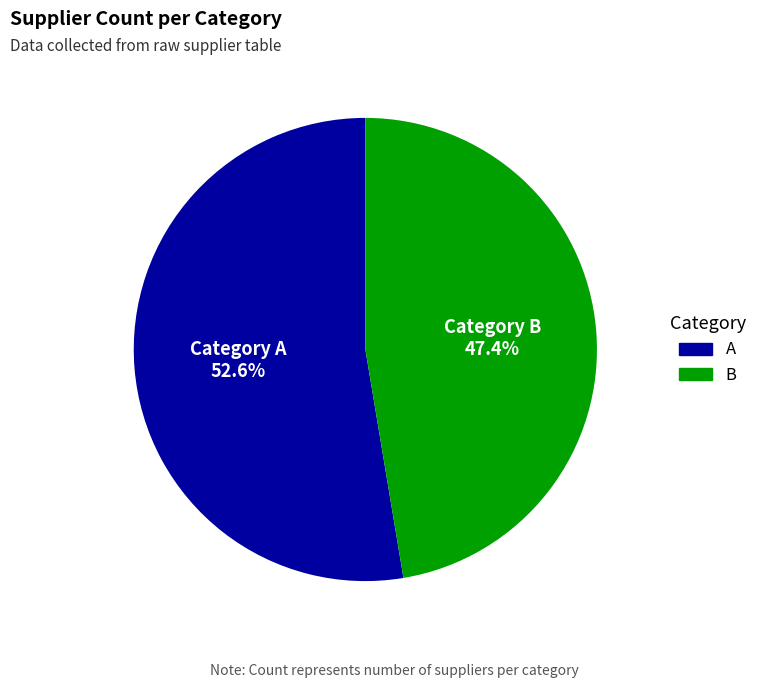

To the nearest percent, what percentage of the pie is A?

53%